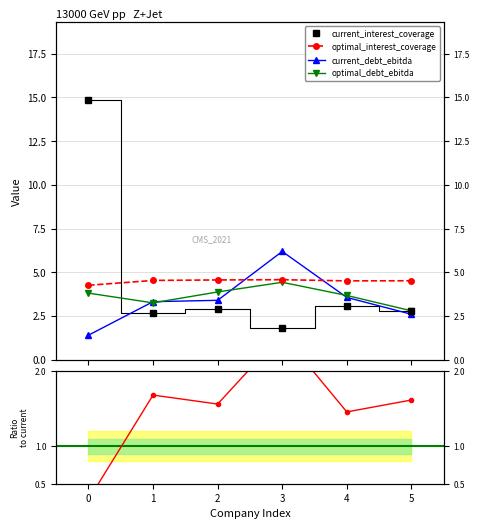

How many interior local peaks does the optimal_debt_ebitda series have?

1